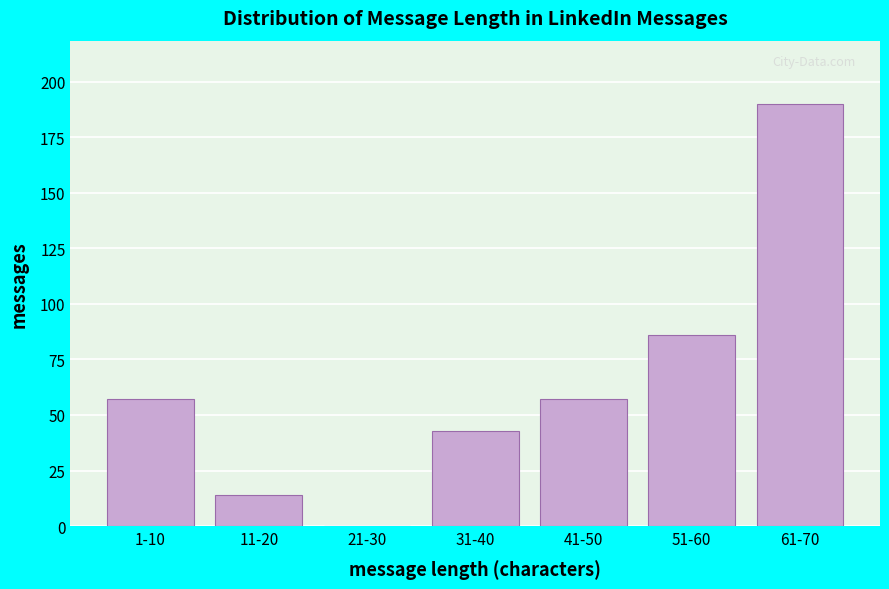

Reading left to right, what are all the values shown in this chart?

1-10=57	11-20=14	21-30=0	31-40=43	41-50=57	51-60=86	61-70=190